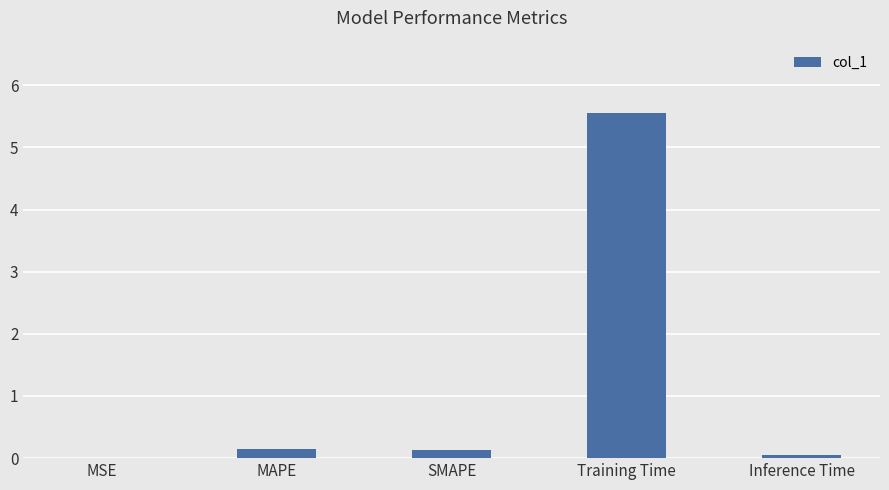

Count the number of data series in this chart.

1